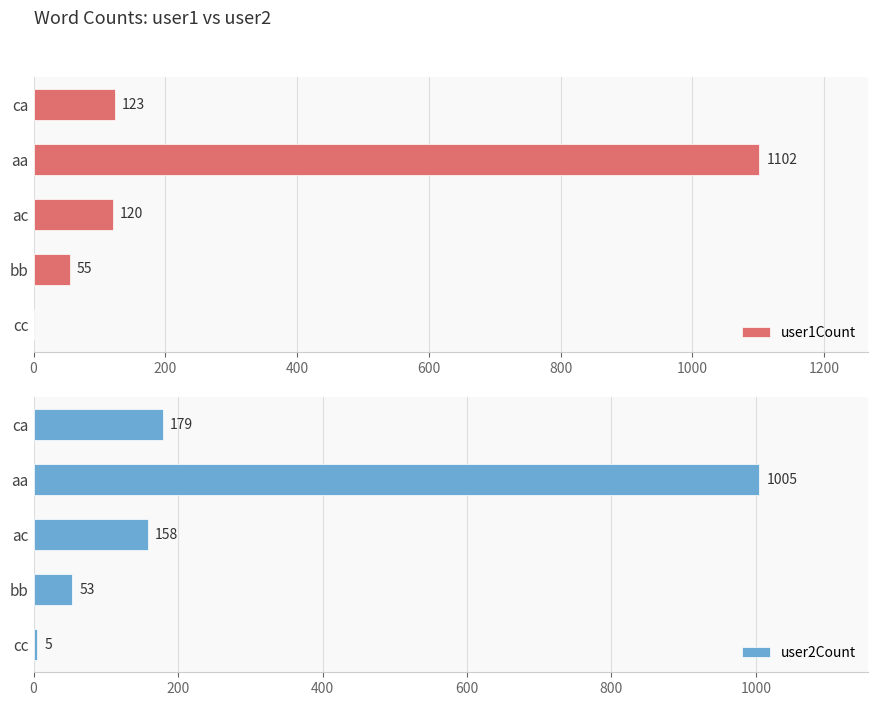

How many values in the user2Count series are below 158?

2